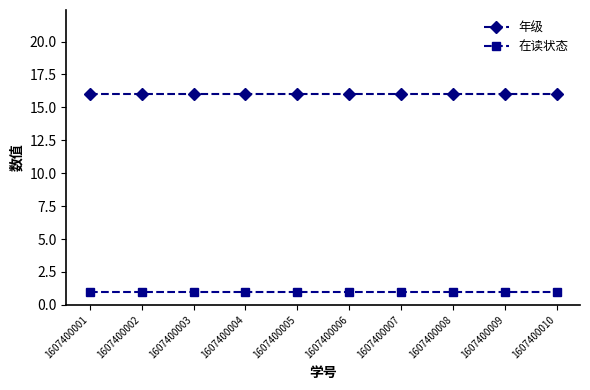

What is the sum of all 在读状态 values?

10